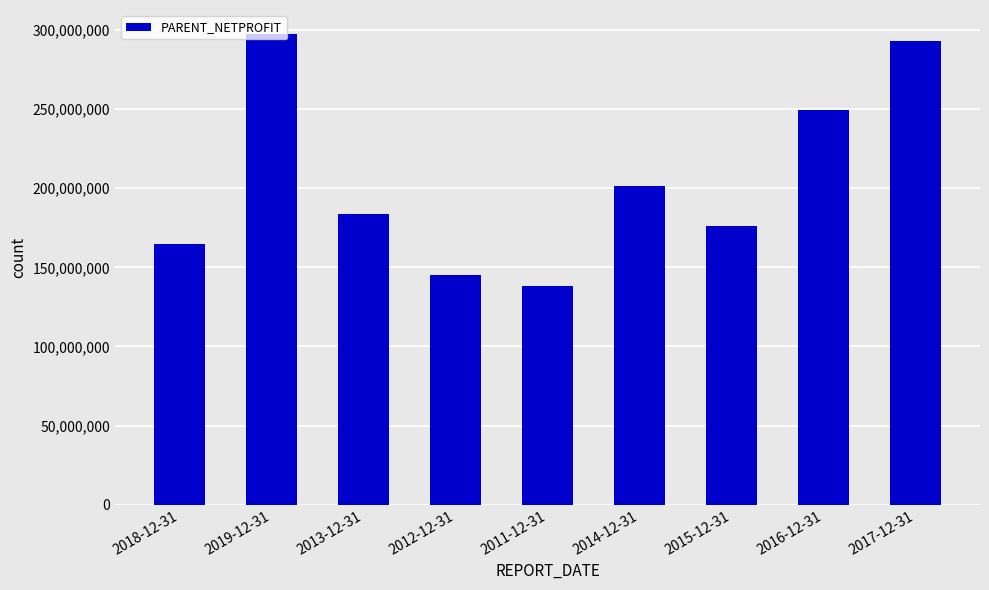

What is the label of the 2nd bar from the left?

2019-12-31